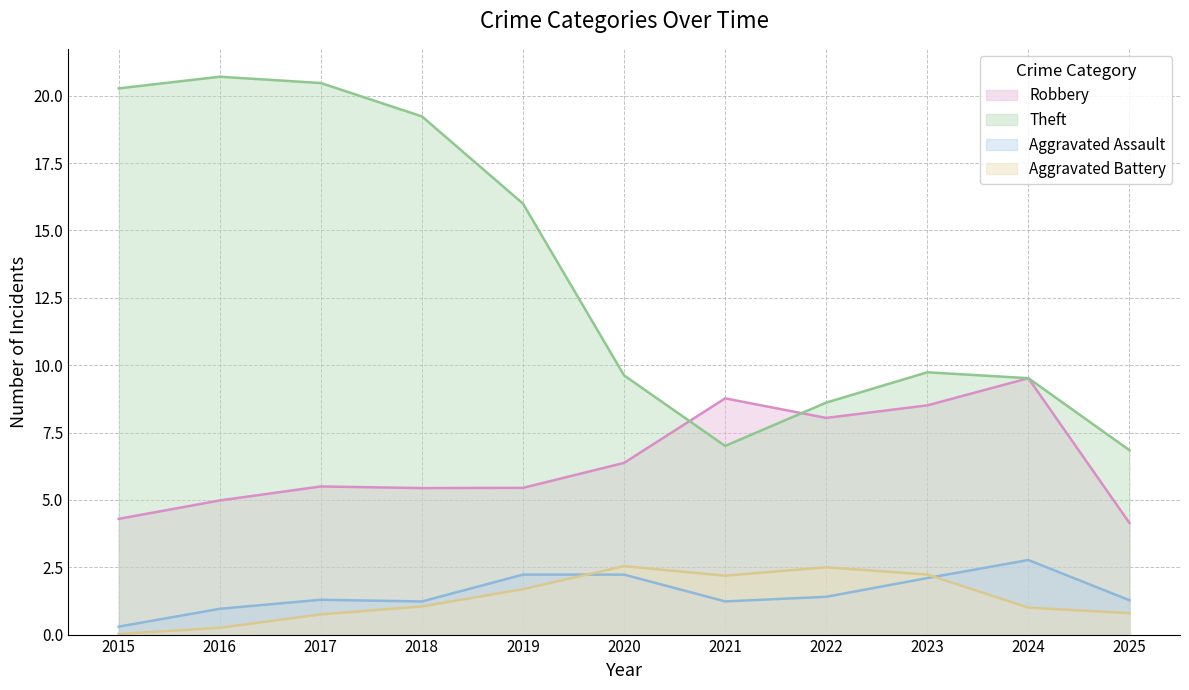

What is the maximum value shown in the chart?

20.7